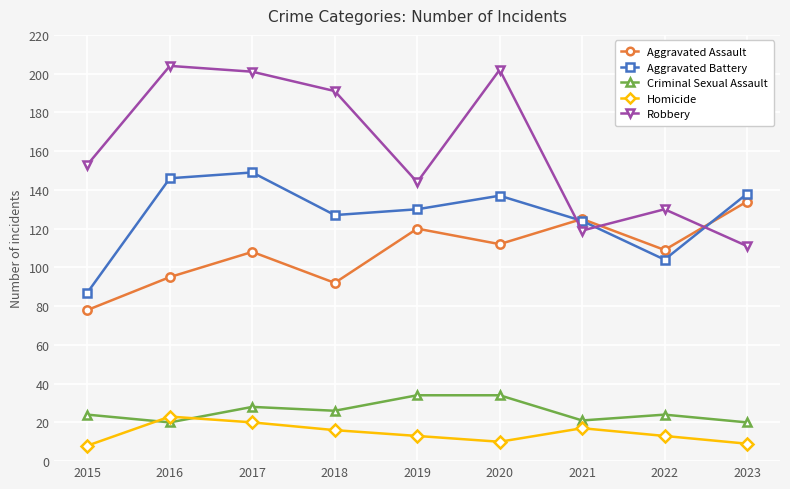

What is the sum of the Aggravated Assault values at 2020 and 2019?

232